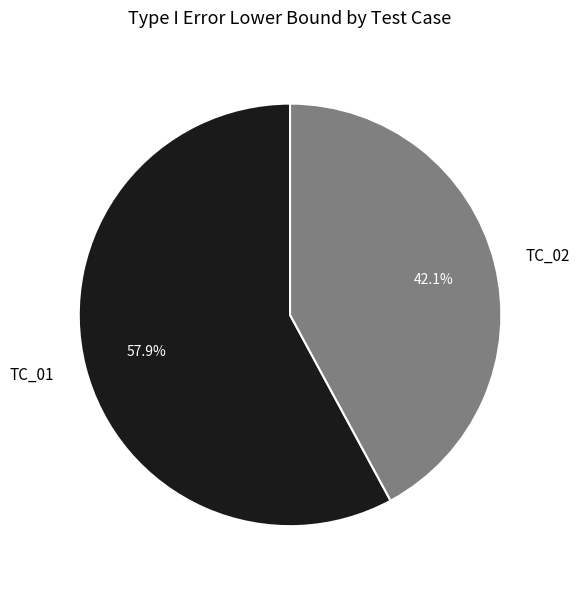

What percentage is the TC_02 slice, to the nearest percent?

42%